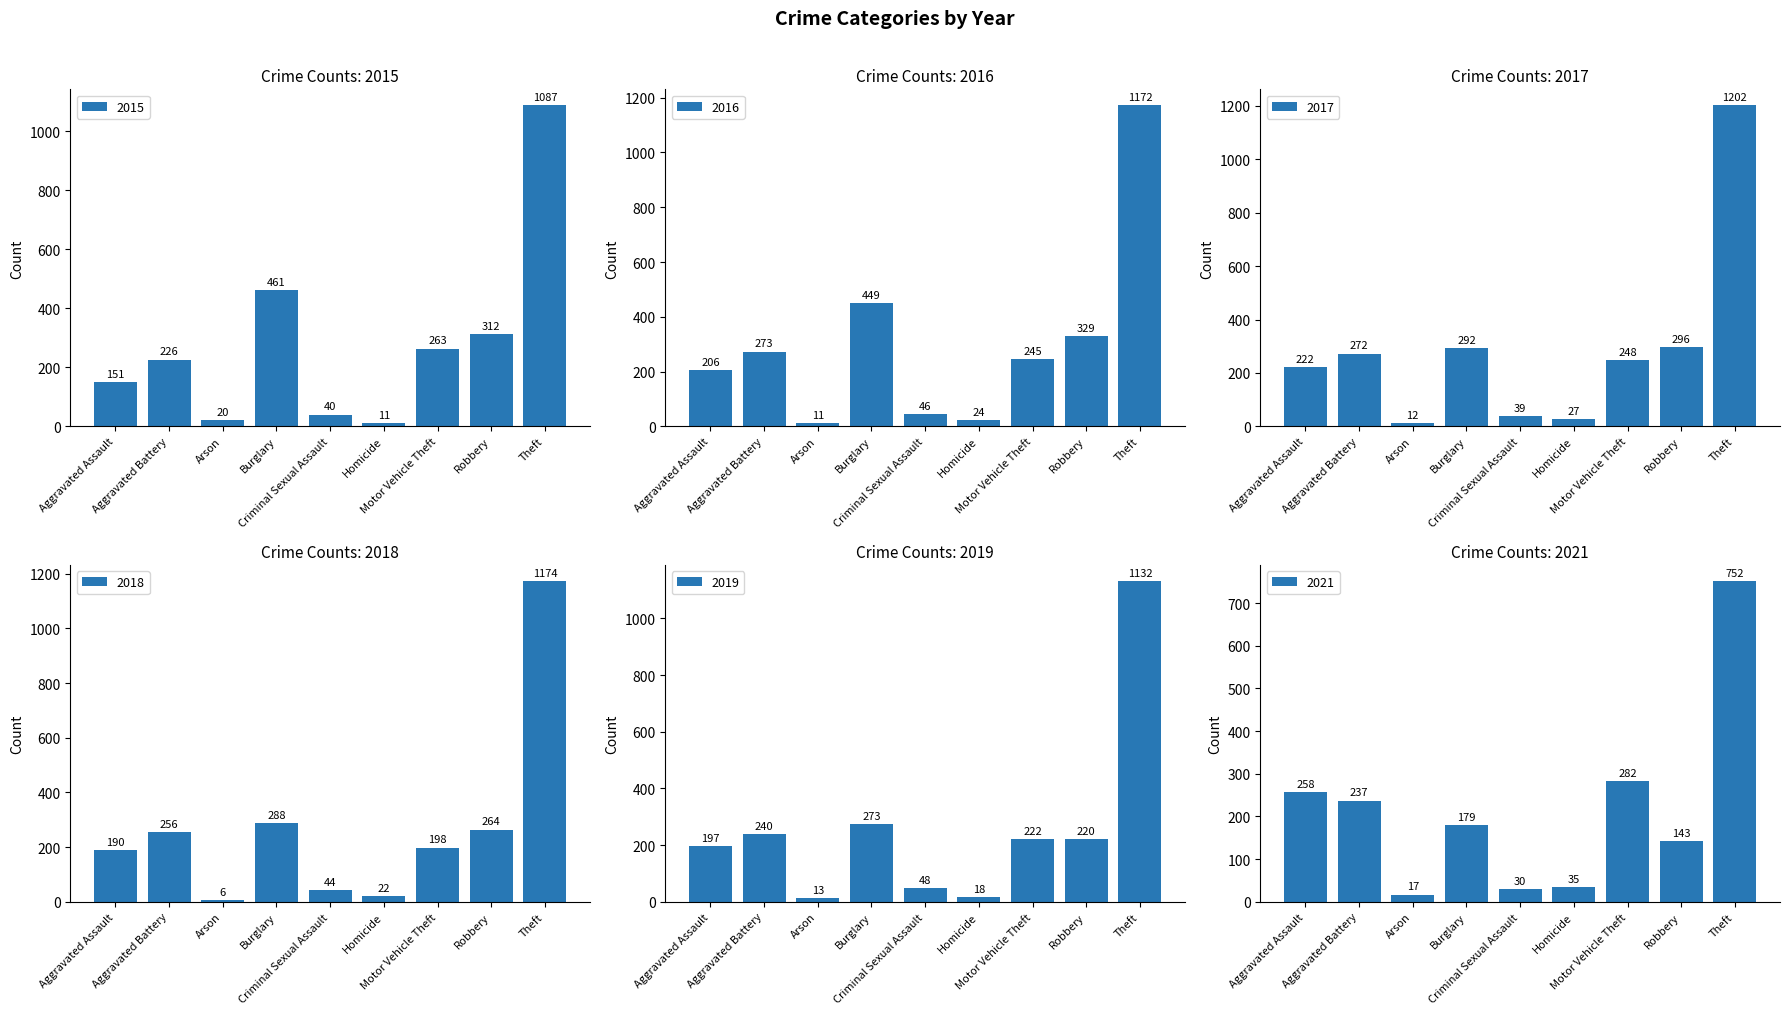

Which category has the highest value across all series?

Theft